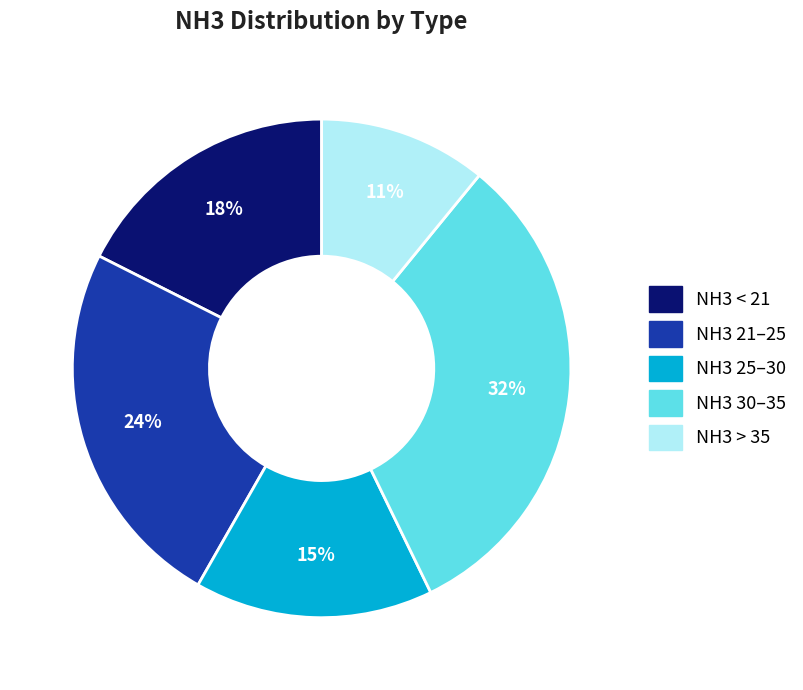

Is there any slice that represents more than half of the pie?

No